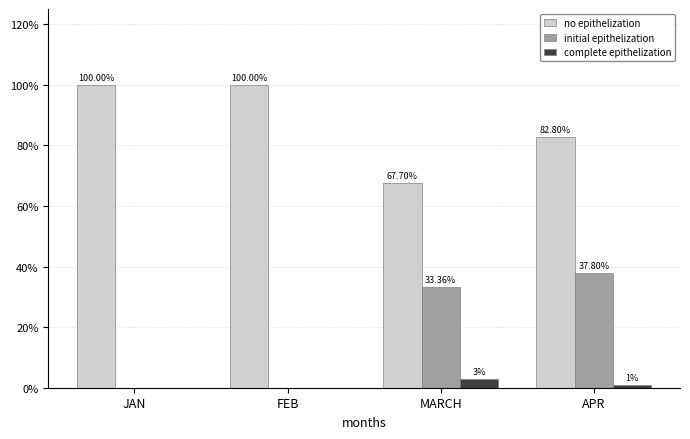

At which label does no epithelization reach its peak?

JAN